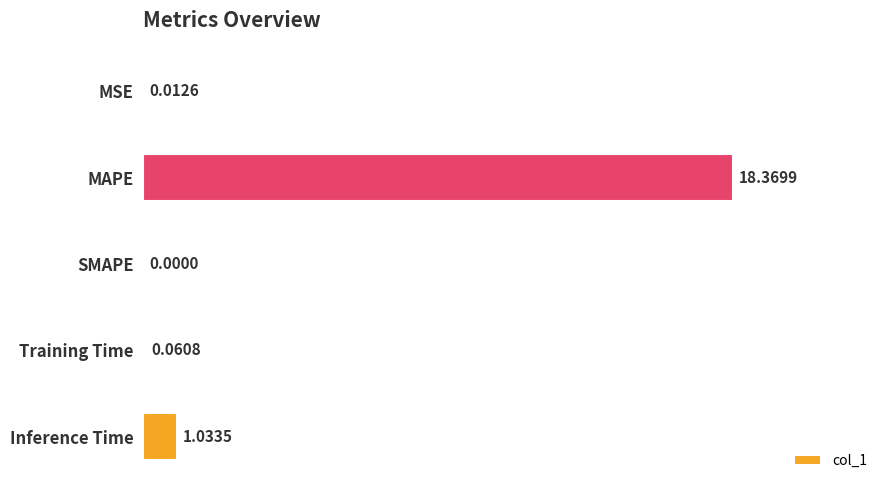

Which category has the highest value across all series?

MAPE